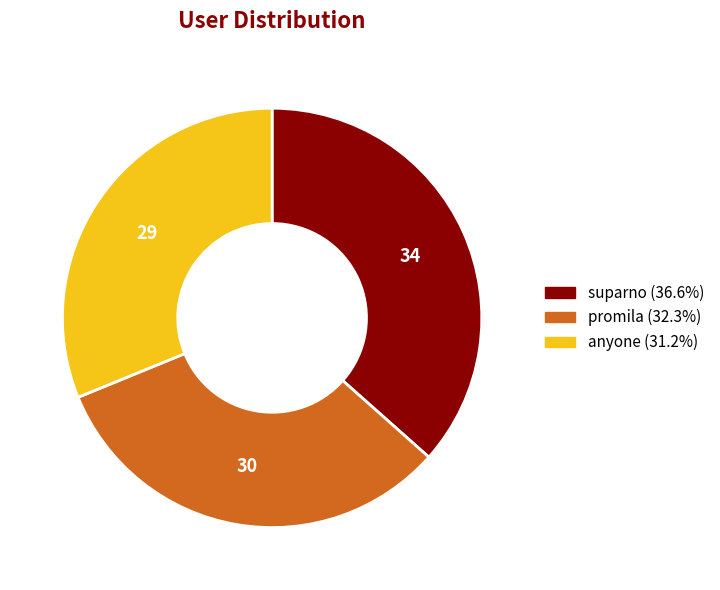

What is the smallest slice in the pie chart?

anyone